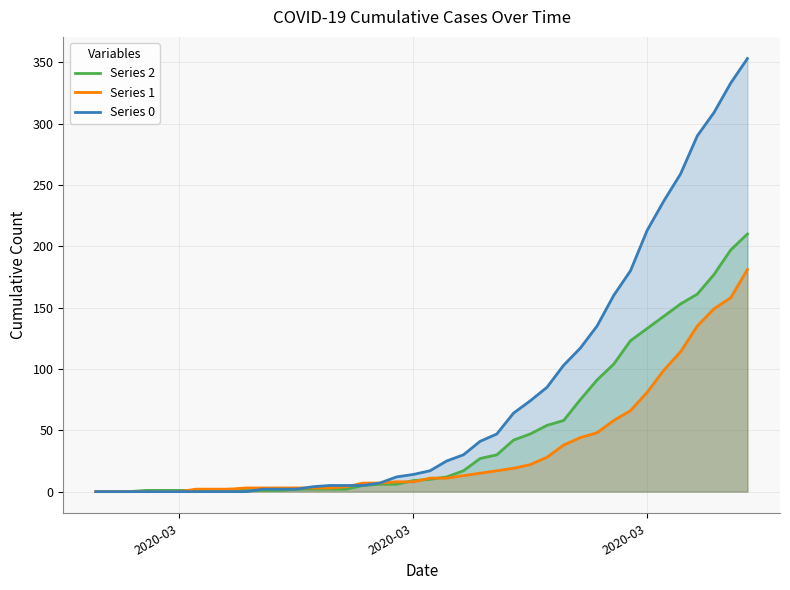

How many intersections are there between Series 2 and Series 0?

1